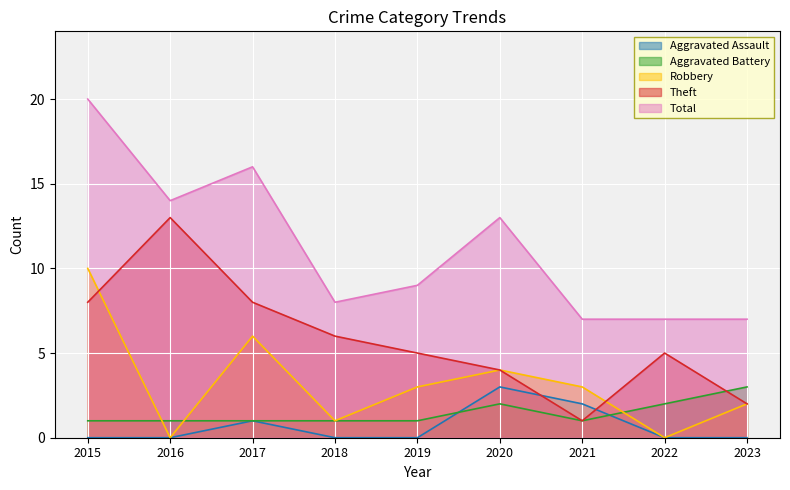

What are all the series names shown in the legend?

Aggravated Assault, Aggravated Battery, Robbery, Theft, Total